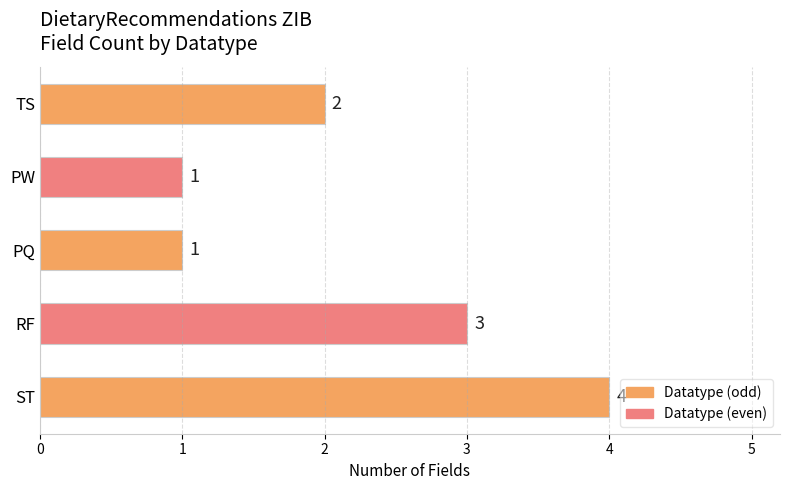

The chart shows a value of 3 at TS. True or false?

False